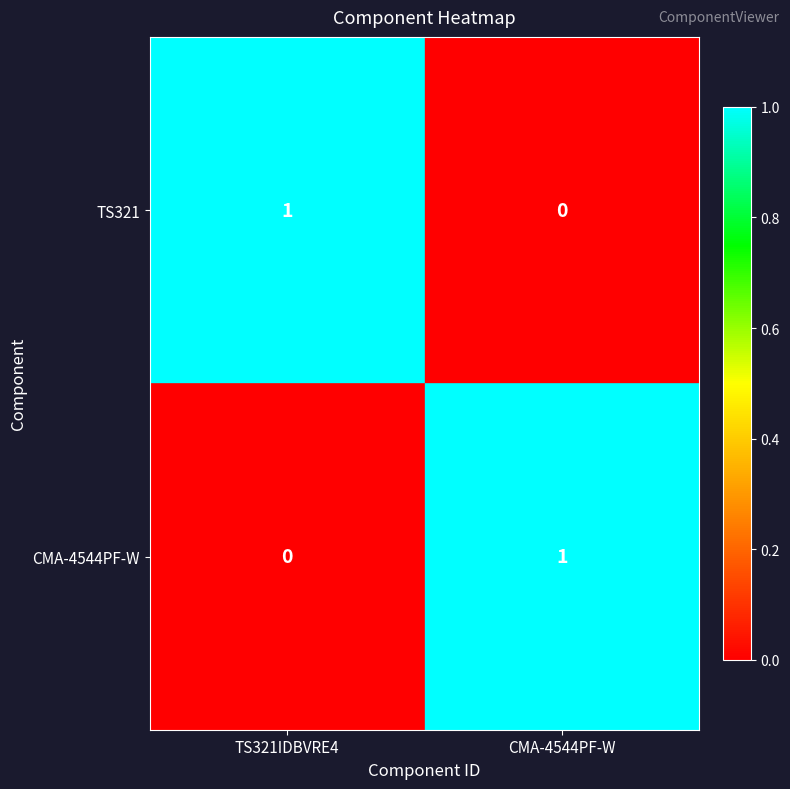

Reading right to left, transcribe all the data shown in this chart.

TS321: 0	1
CMA-4544PF-W: 1	0